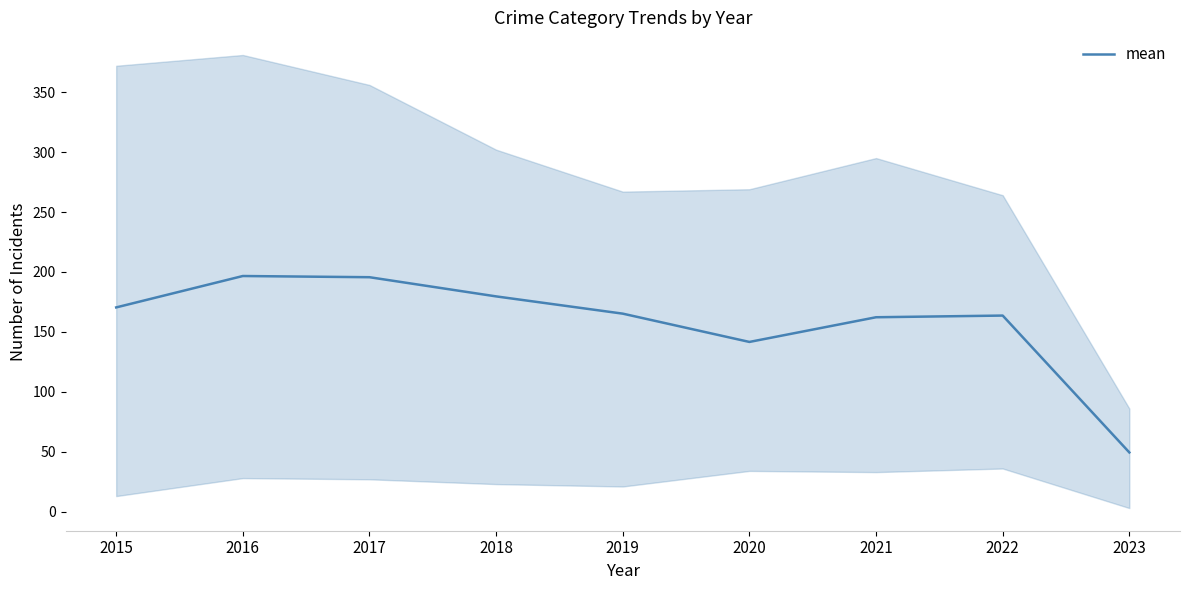

Which category has the highest value across all series?

2016